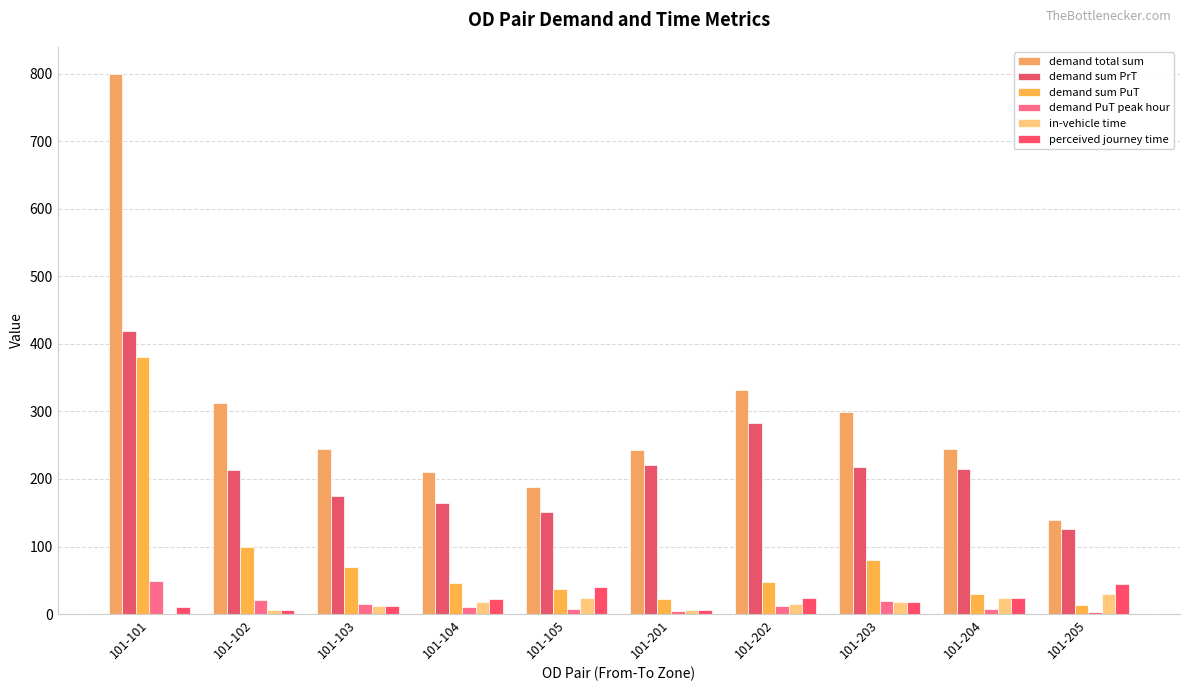

How many groups of bars are there?

10